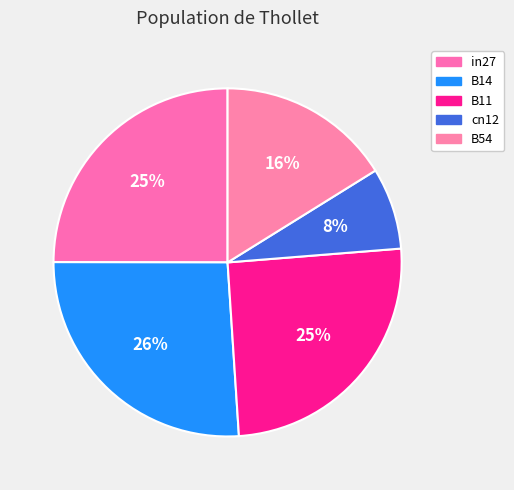

What is the largest slice in the pie chart?

B14